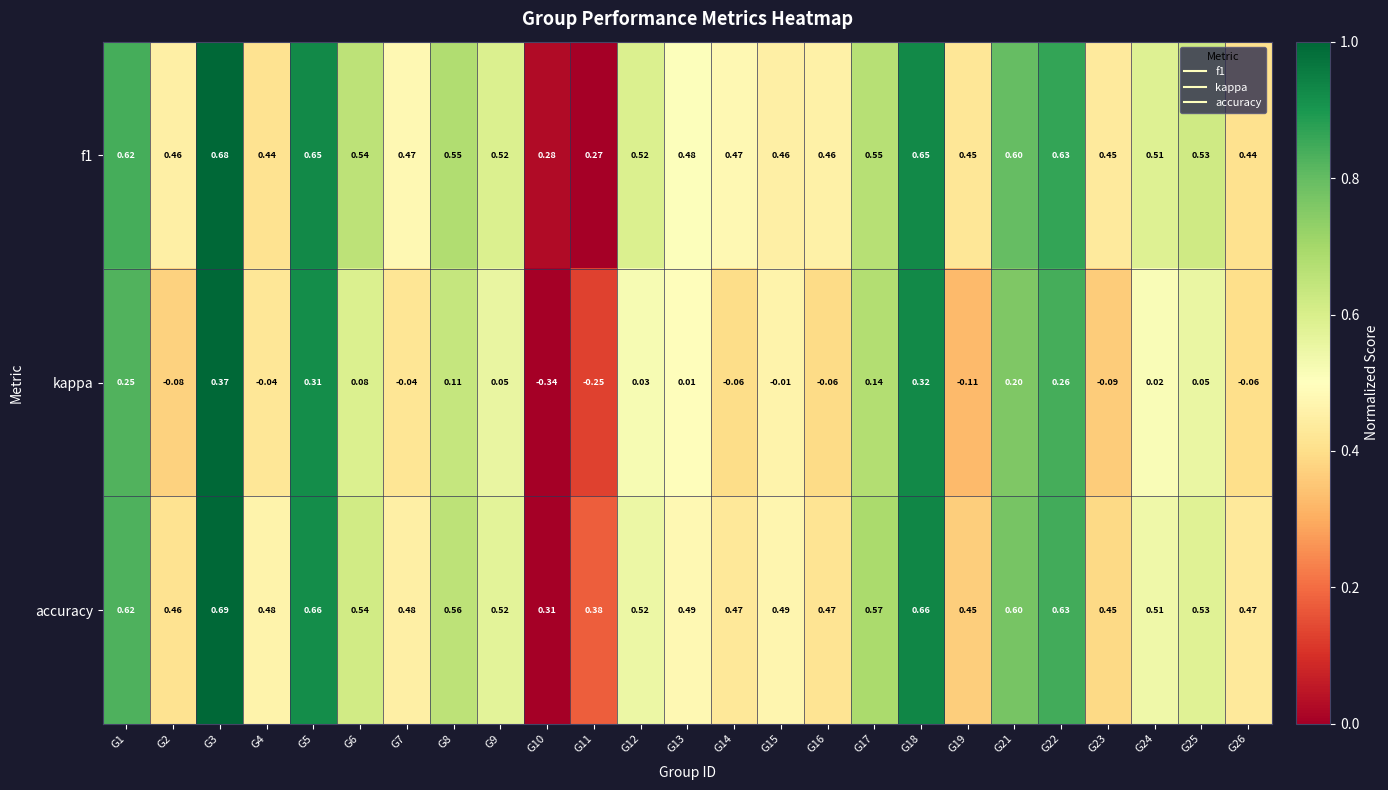

How many series are shown in this chart?

3